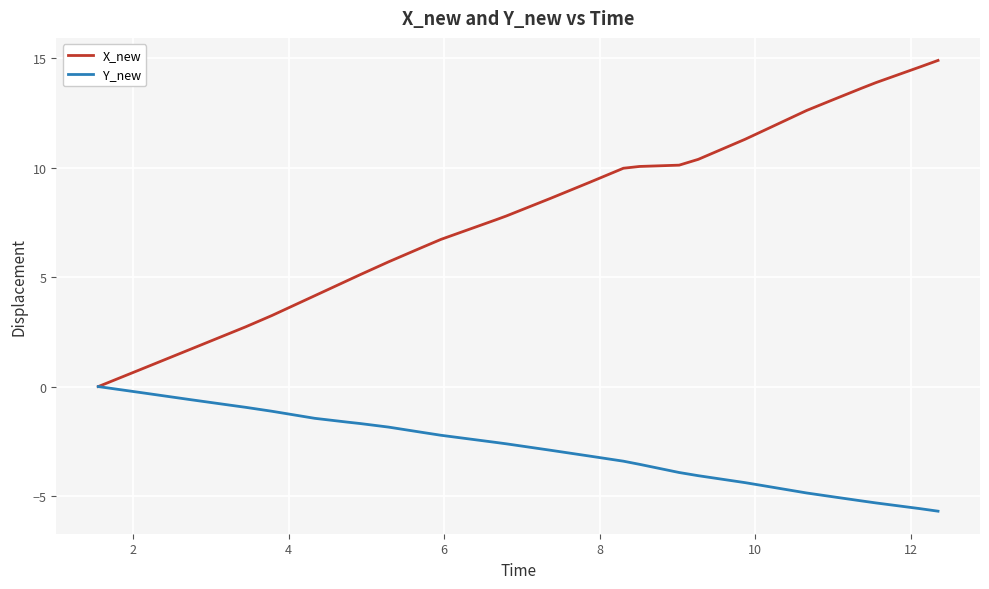

Rank the series by their average value, from highest to lowest.

X_new, Y_new